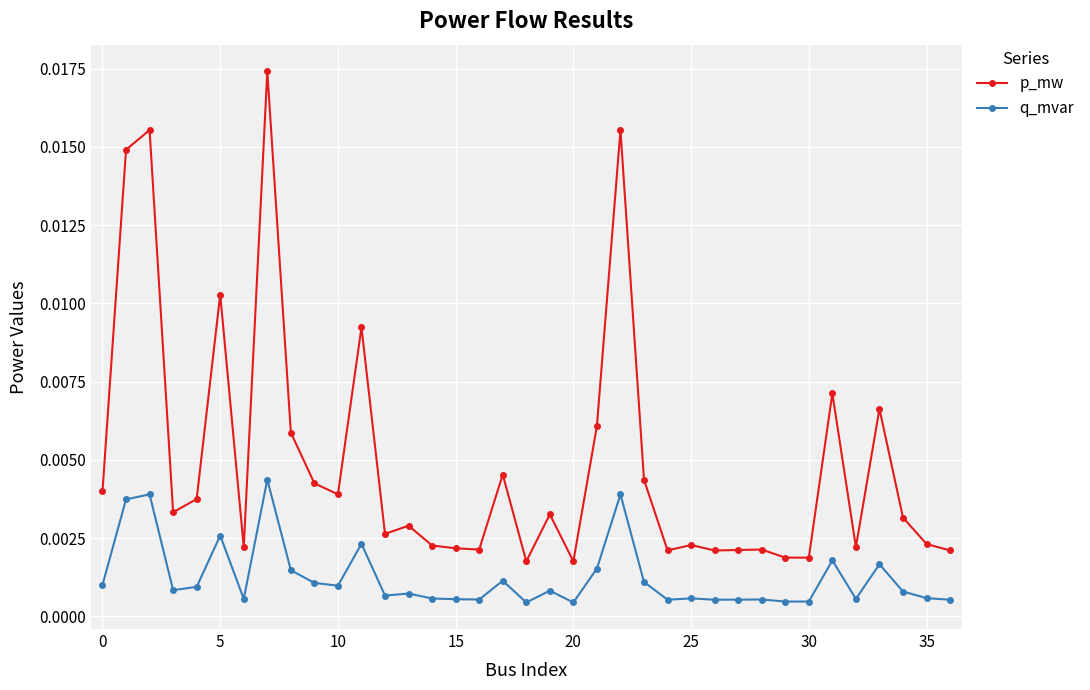

True or false: q_mvar has more than 2 interior local peaks.

True